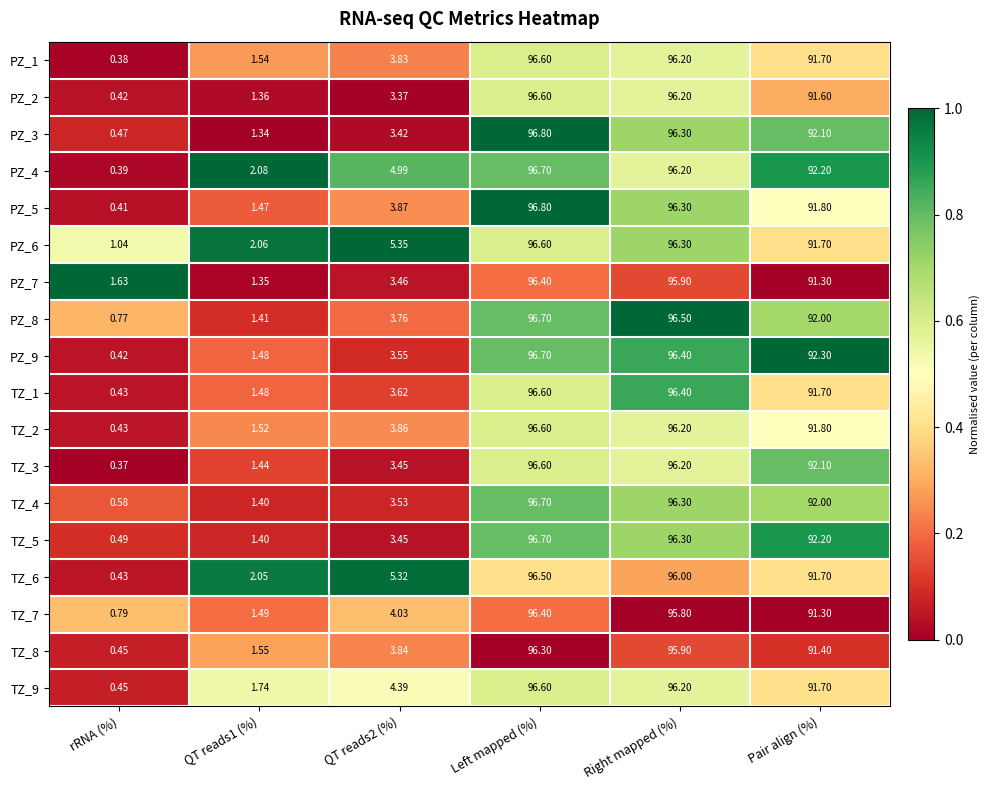

How many categories are shown in the chart?

6